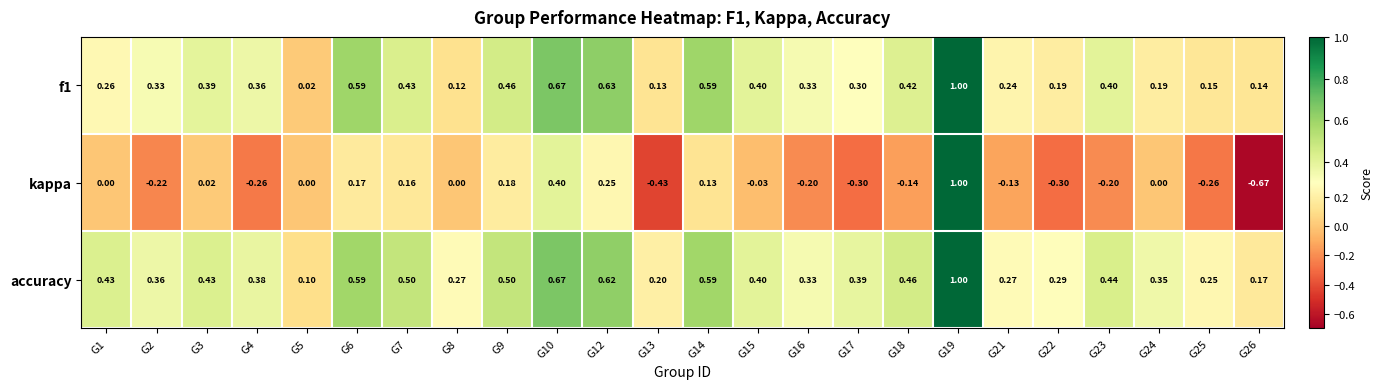

Which series changed the most between G19 and G23?

kappa